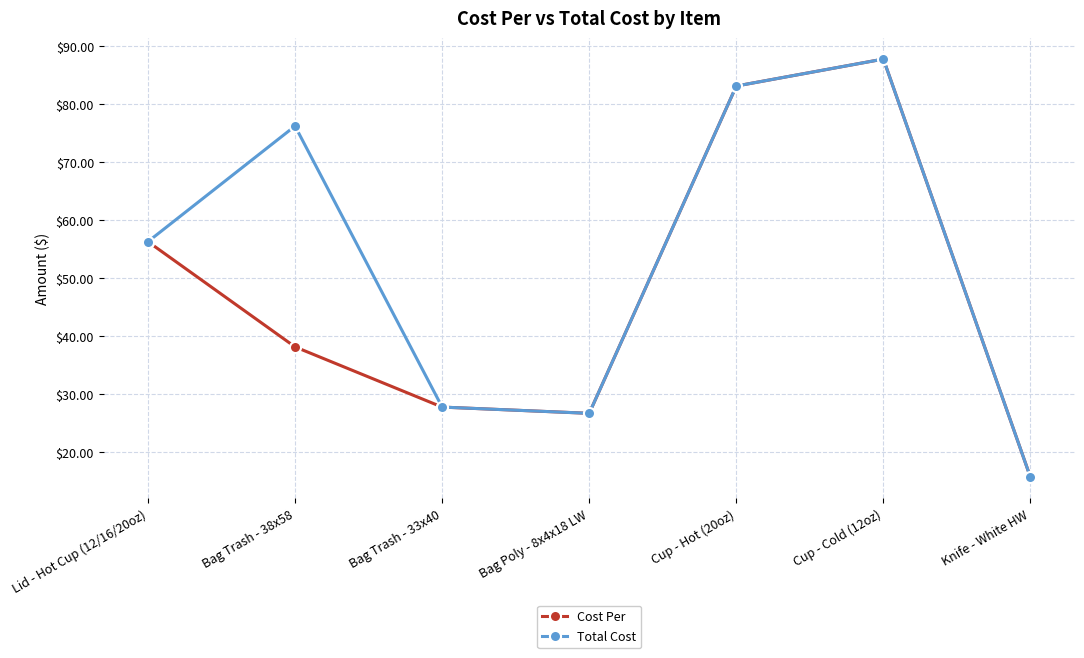

Where is Total Cost nearest to the value 51?

Lid - Hot Cup (12/16/20oz)